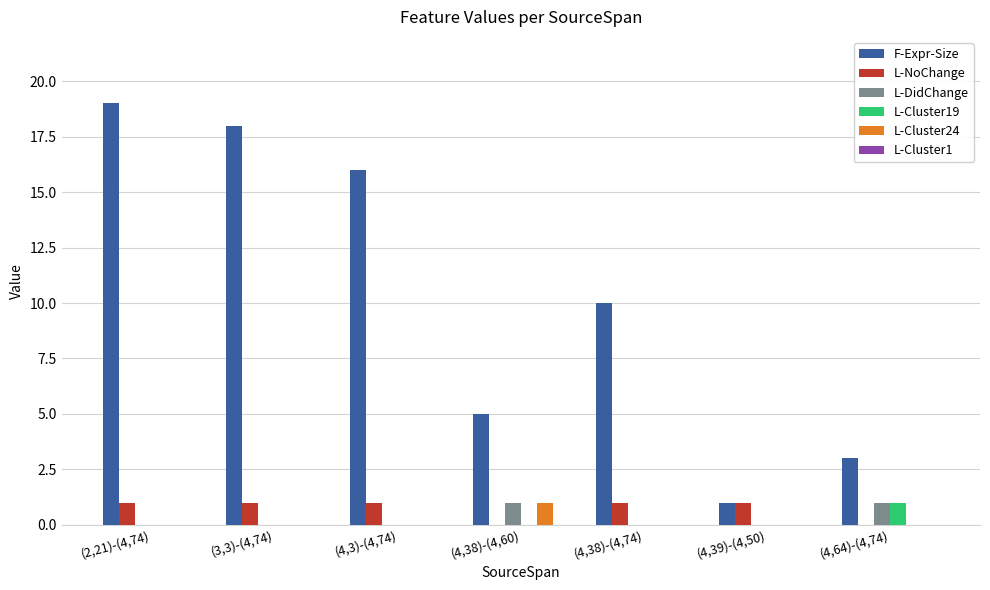

What is the total value across all series at (4,64)-(4,74)?

5